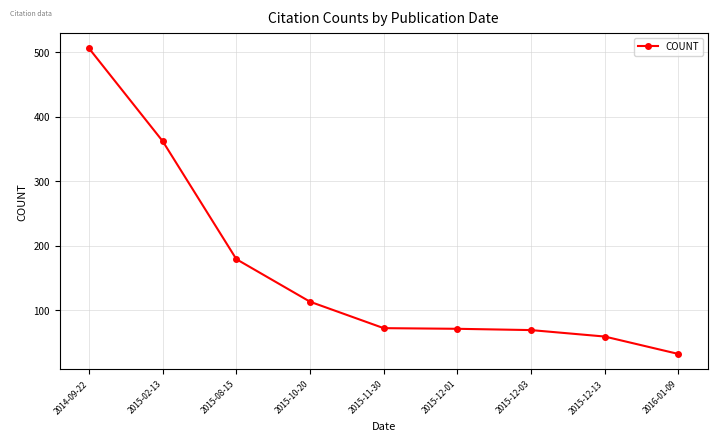

Which label corresponds to the smallest value in the chart?

2016-01-09